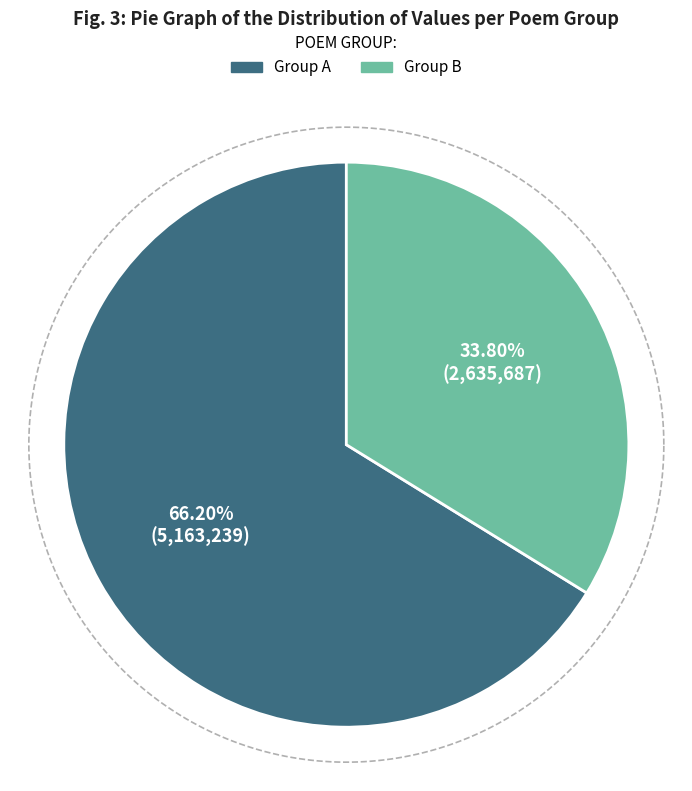

Is 寄潮阳尉郑太玉 the majority of the pie?

No